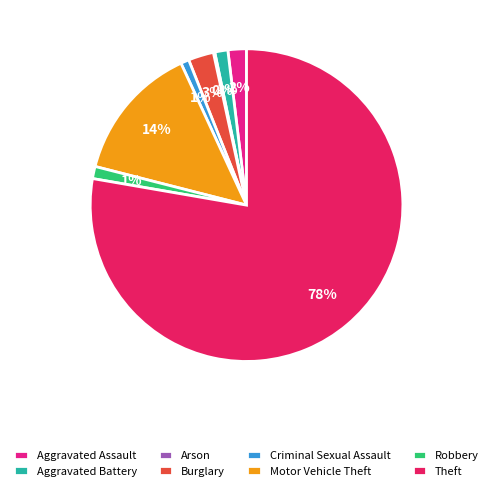

To the nearest percent, what is the difference between the largest and smallest slice percentages?

78%